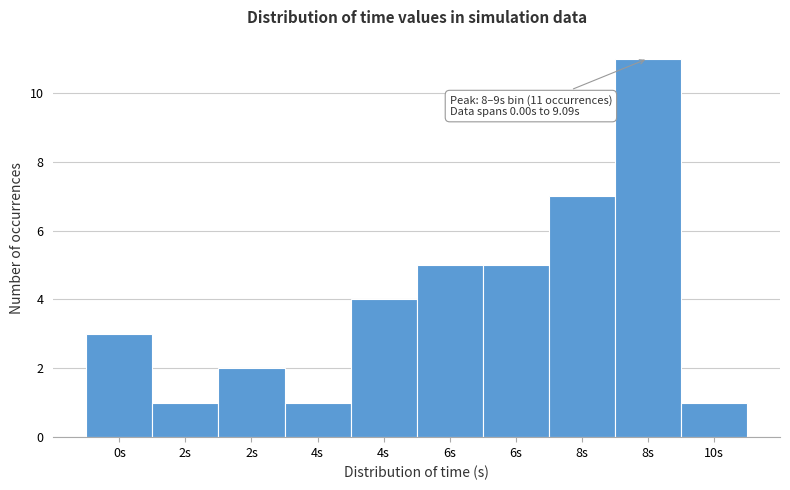

How many data points are less than 4?

5